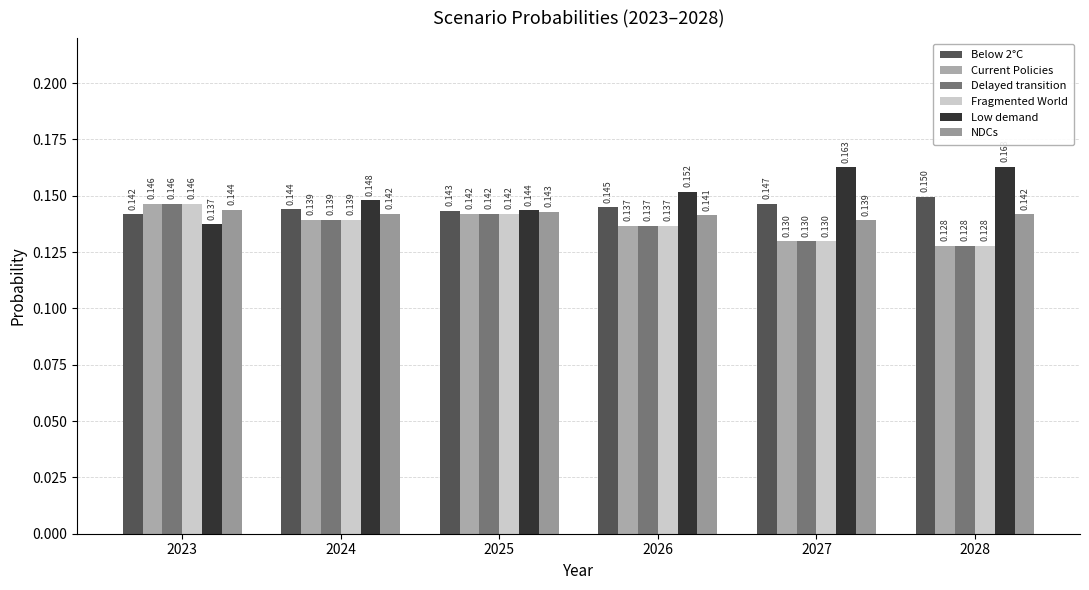

Between 2027 and 2026, which is larger?

2027